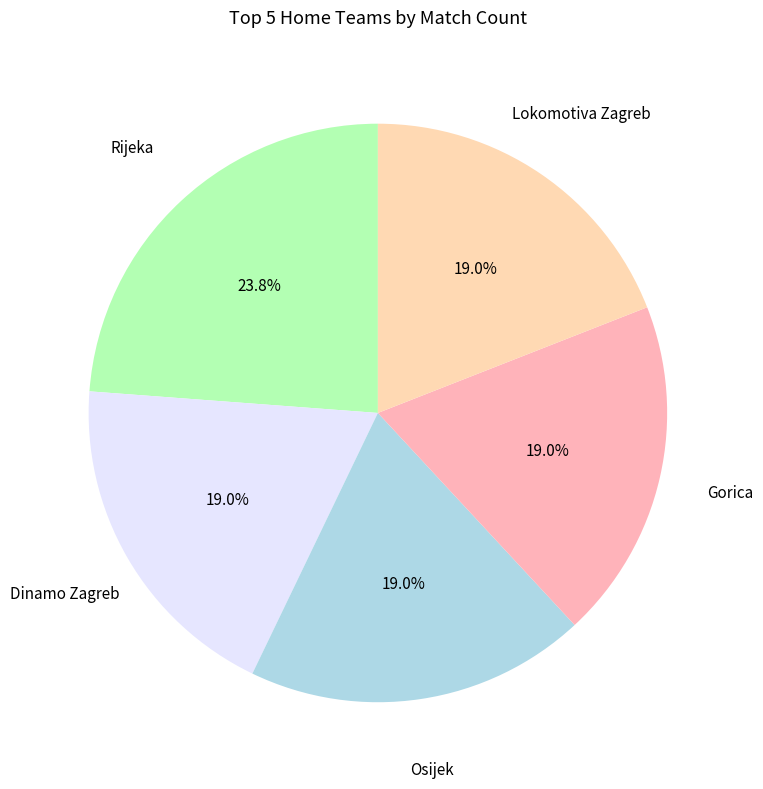

What is the largest slice in the pie chart?

Rijeka